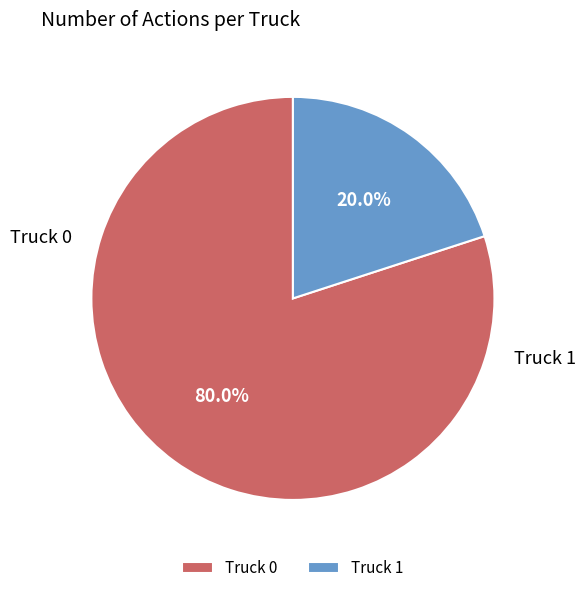

What percentage is NOT represented by Truck 0?

20.0%